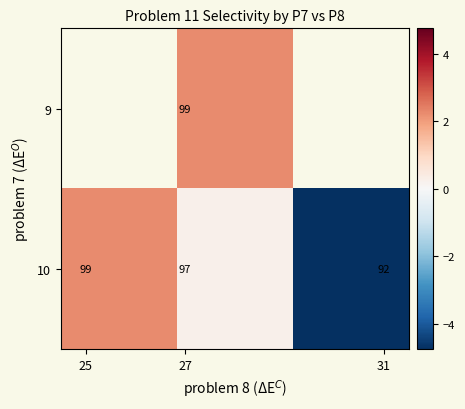

List the series in order of their peak value, lowest first.

9, 10